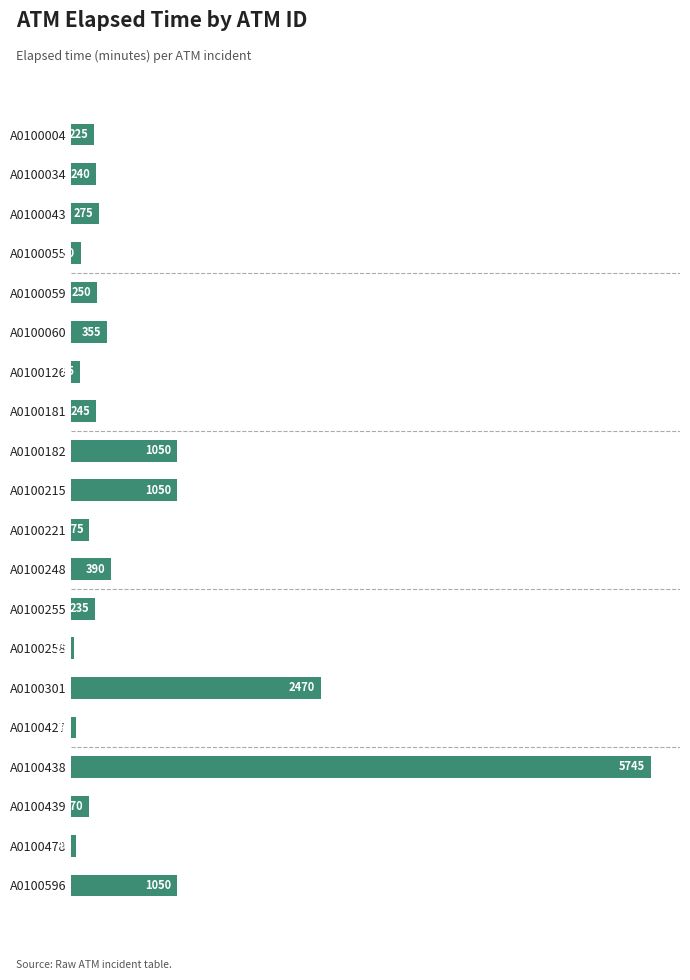

How many distinct data groups are displayed?

1